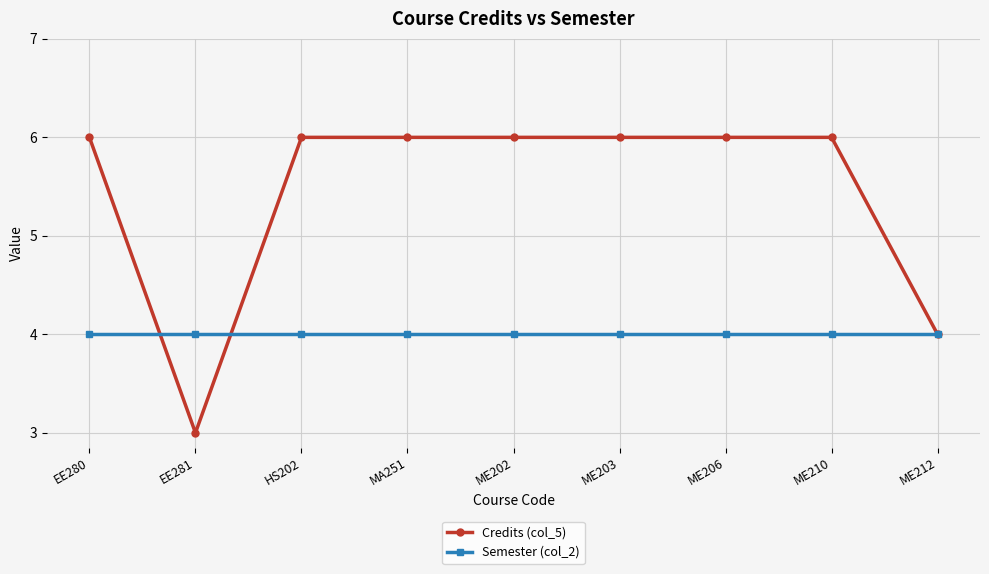

True or false: Credits (col_5) has a value of 6 at MA251.

True